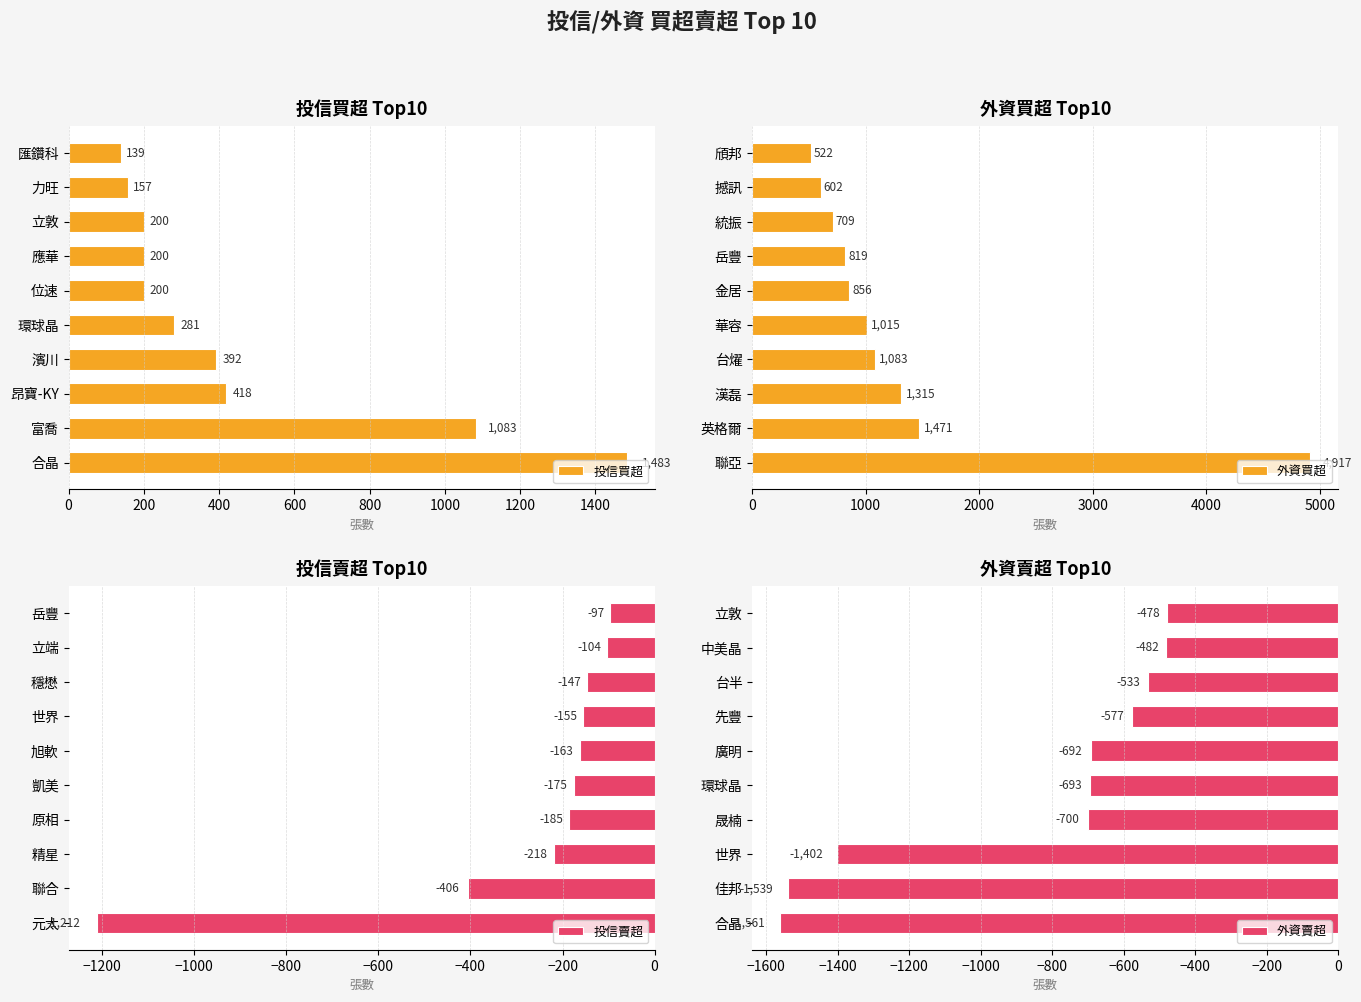

What is the difference between the maximum and minimum values in the 外資買超 series?

4395